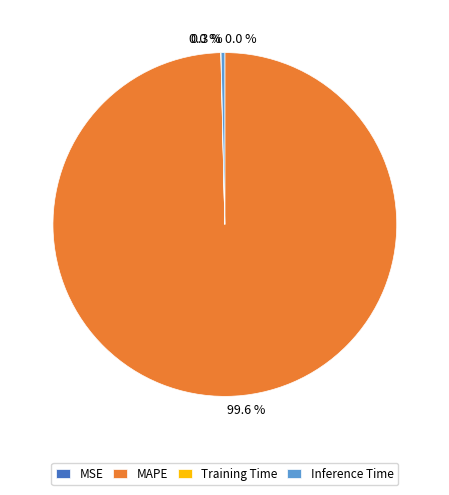

Is there a majority slice in this chart?

Yes